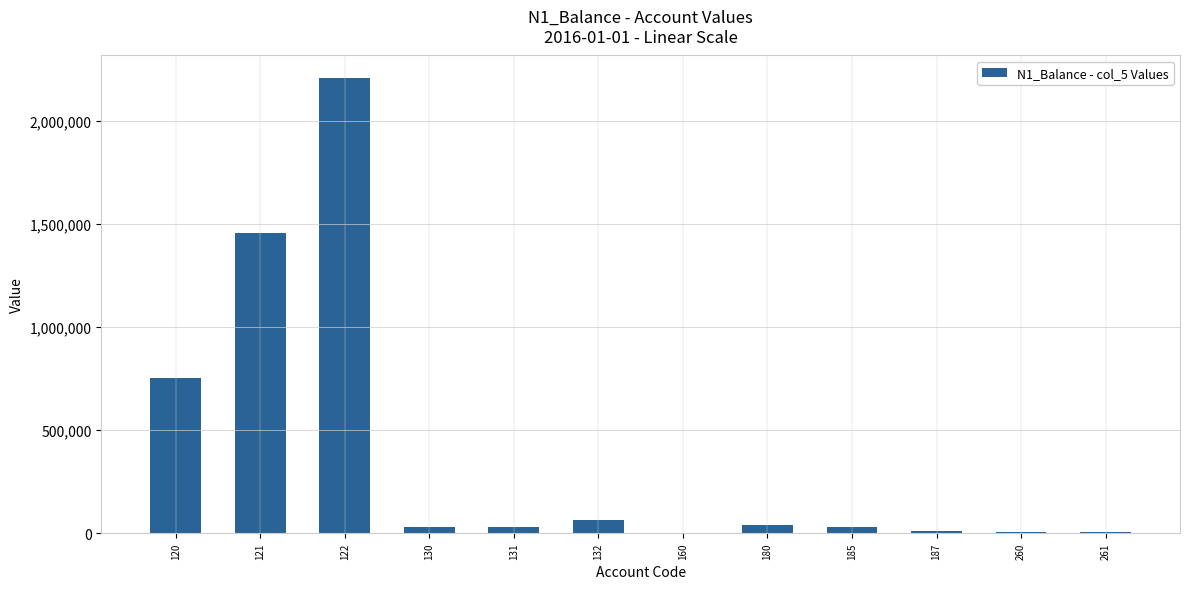

What is the change in value from 121 to 132?

-1391620.0